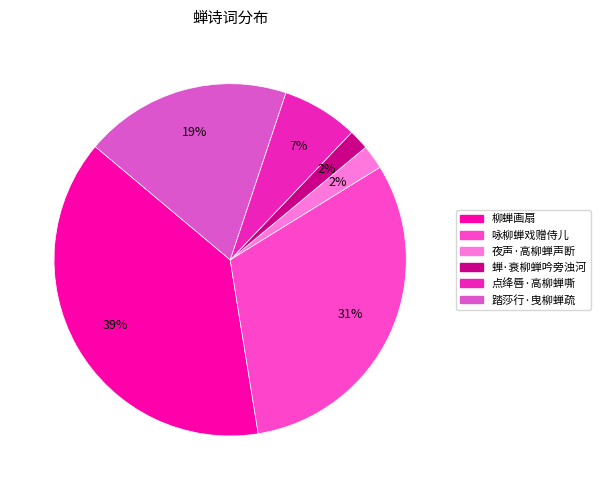

To the nearest percent, what is the difference between the 踏莎行·曳柳蝉疏 and 柳蝉画扇 slice percentages?

20%